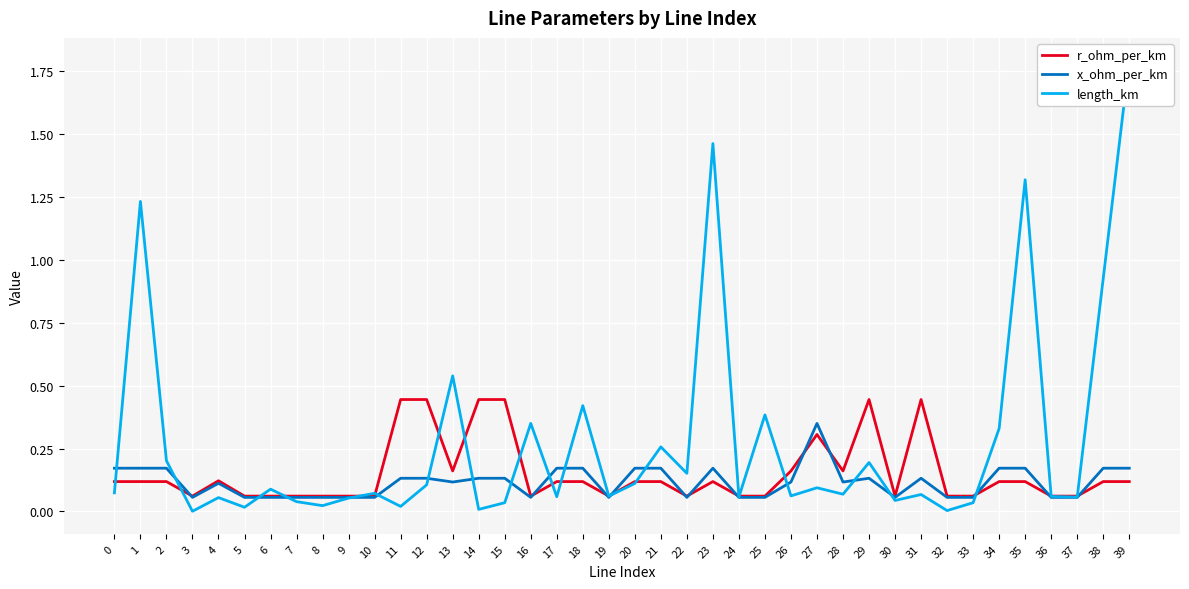

The value of r_ohm_per_km at 31 is 0.4. True or false?

True